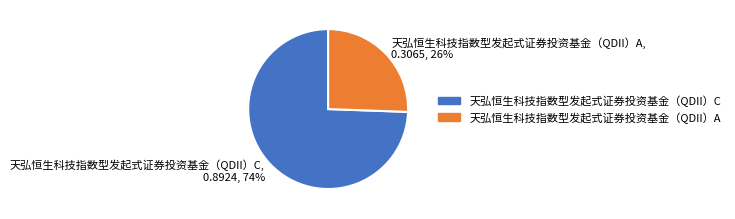

How many slices are in this pie chart?

2